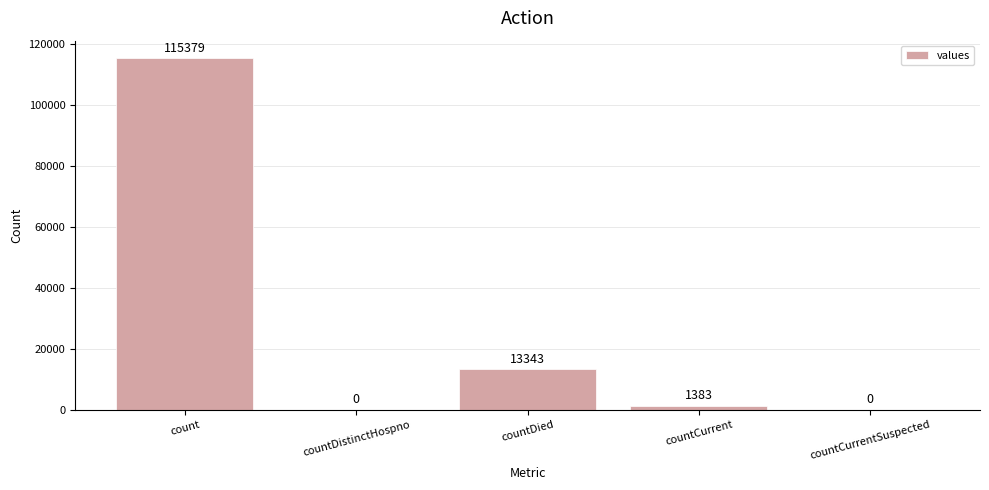

What is the sum of the values at countDistinctHospno and count?

115379